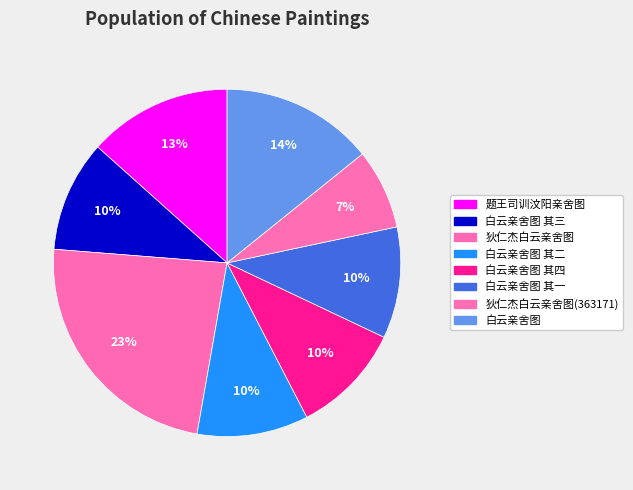

Does 白云亲舍图 其三 represent more than half of the total?

No